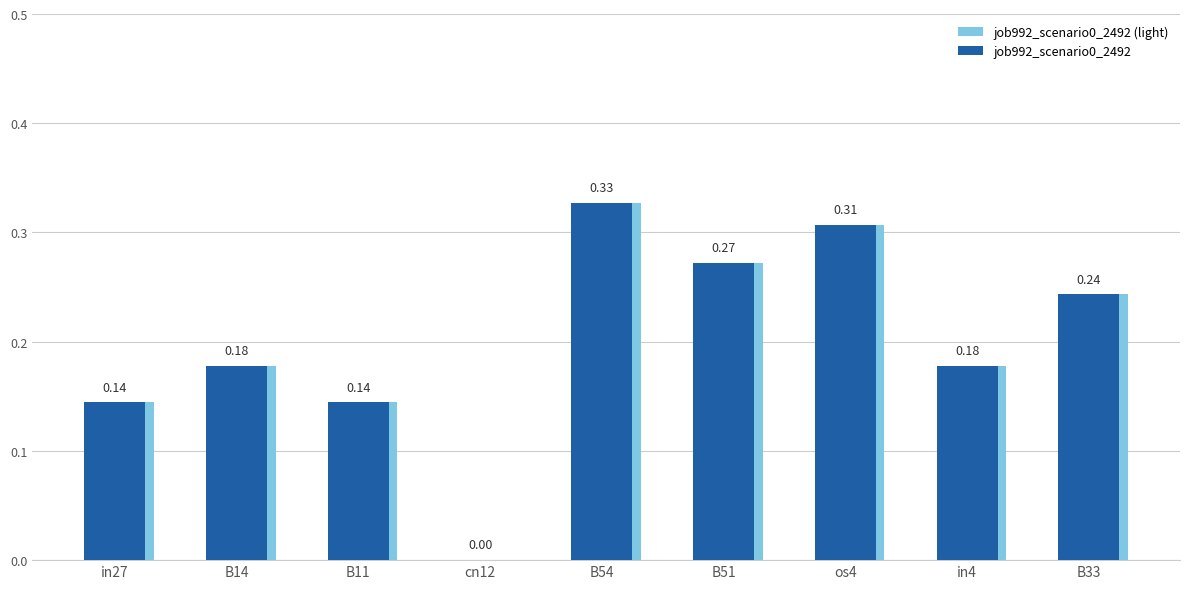

What is the sum of all job992_scenario0_2492 (light) values?

1.8